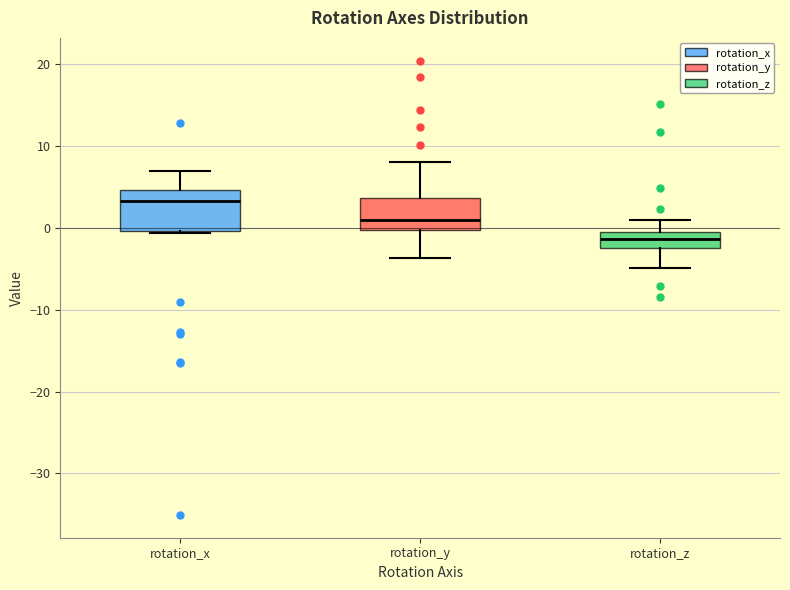

Which box's median line is the highest?

rotation_x